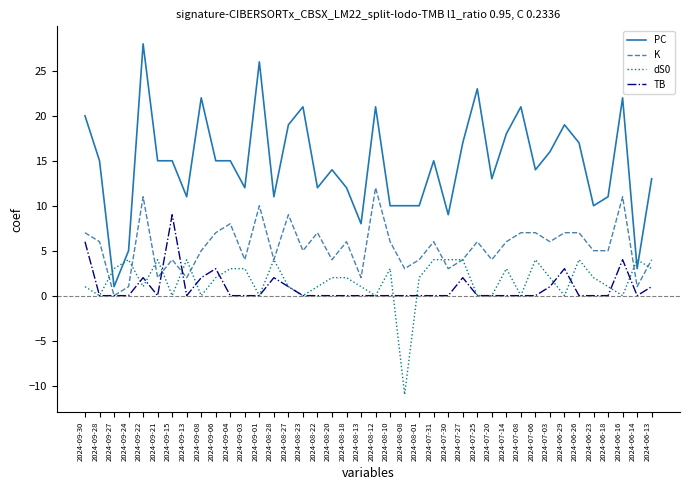

What position from the right is 2024-09-24?

37